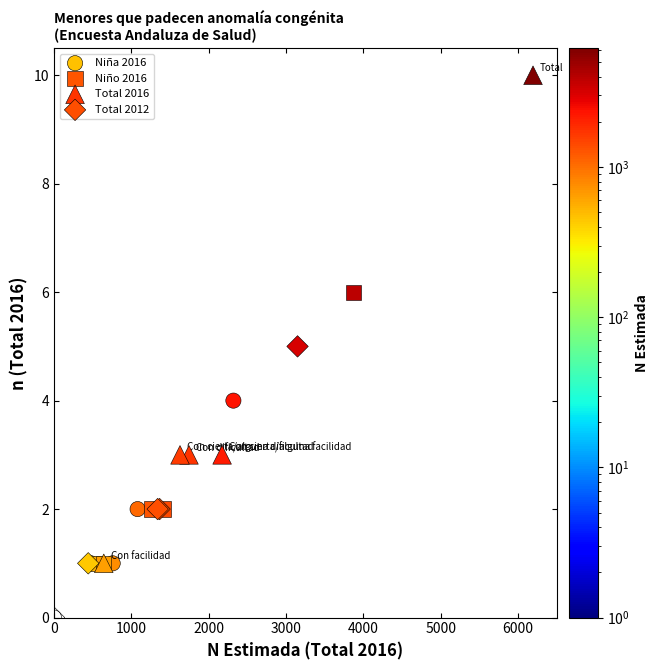

Which series has the largest Y range (max minus min)?

Total 2016